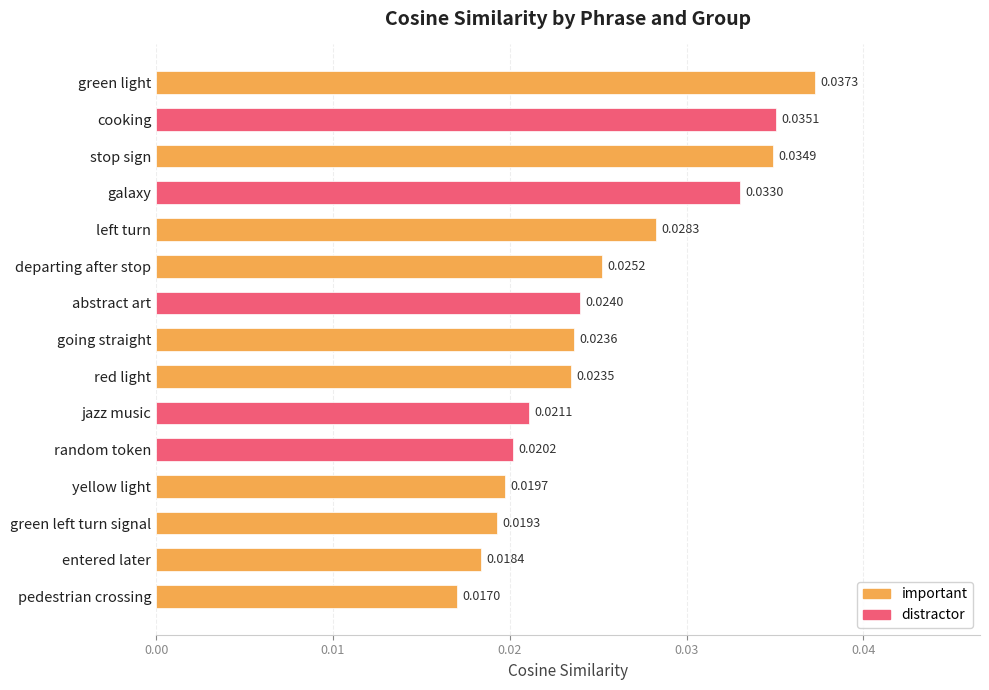

How many categories are shown in the chart?

15